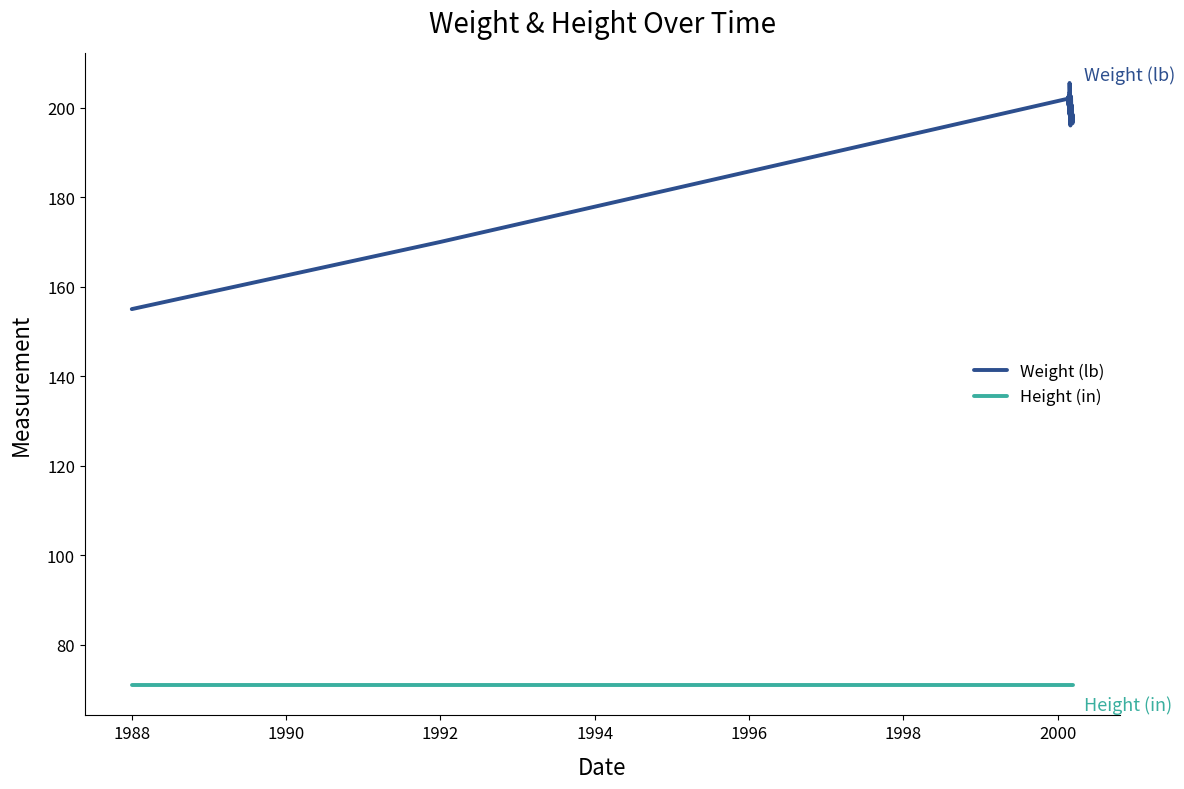

Does the chart display data point markers on the line(s)?

No